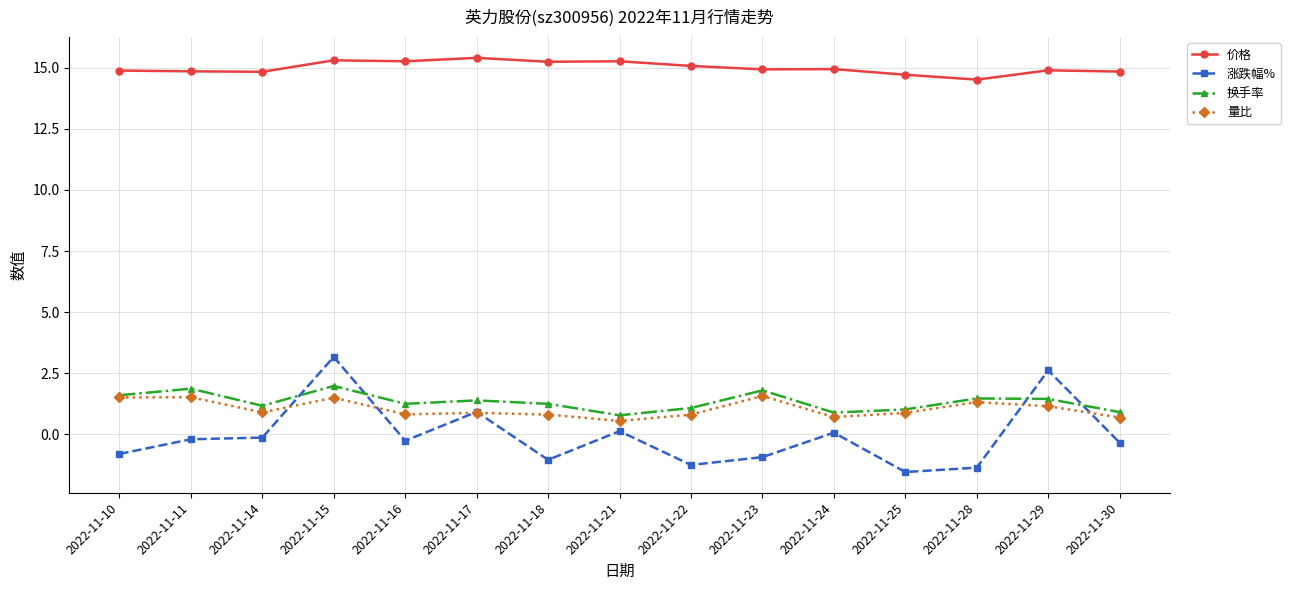

What is the difference between the maximum and second lowest values in the 价格 series?

0.7